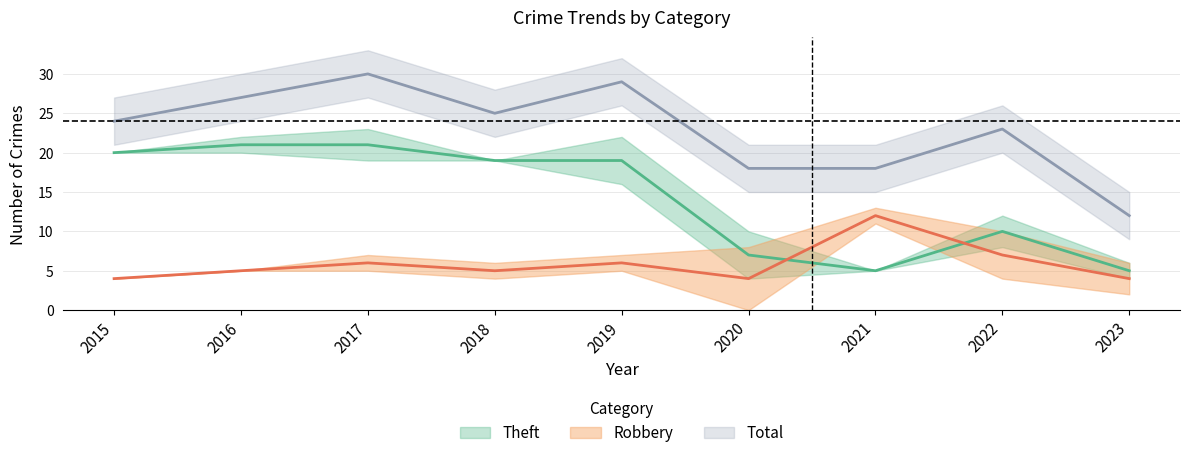

Reading right to left, extract all data points from this chart.

Robbery: 4	7	12	4	6	5	6	5	4
Theft: 5	10	5	7	19	19	21	21	20
Total: 12	23	18	18	29	25	30	27	24